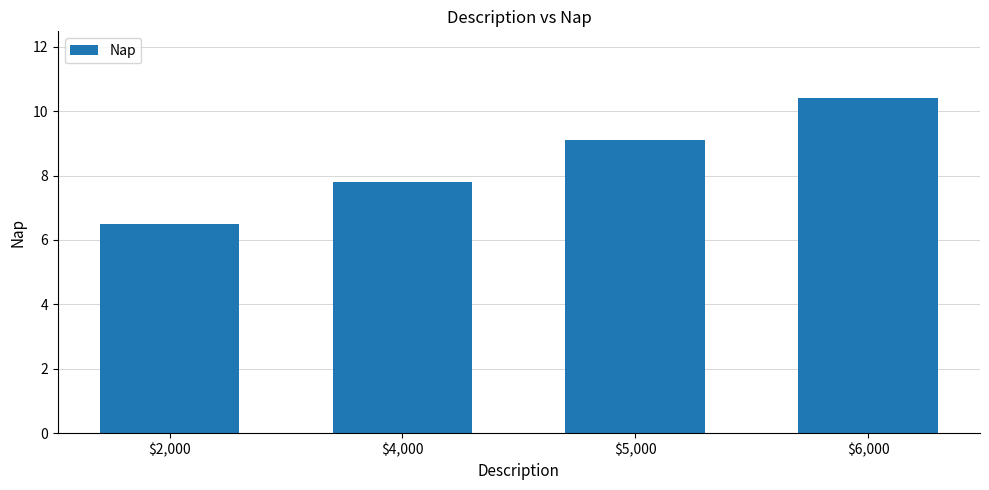

What is the smallest value displayed?

6.5